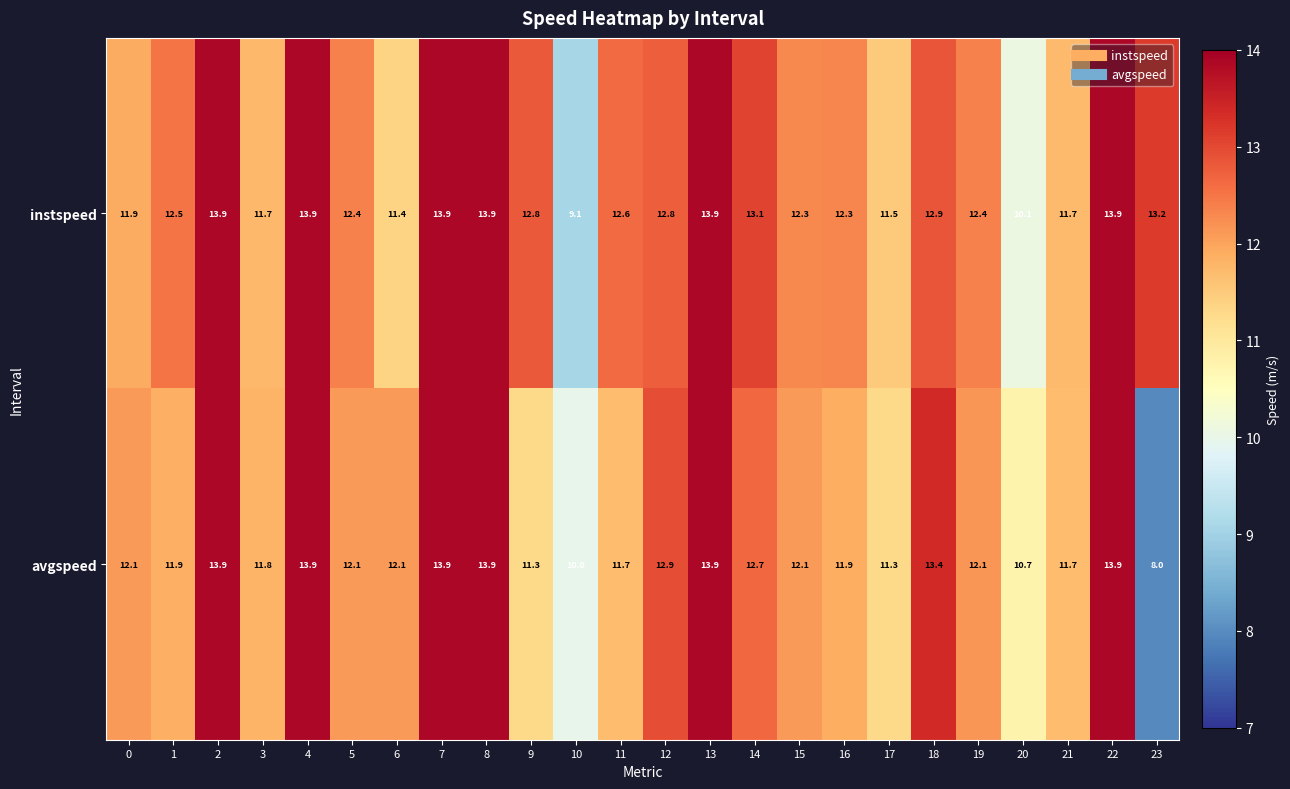

Read the avgspeed value at 14.

12.7